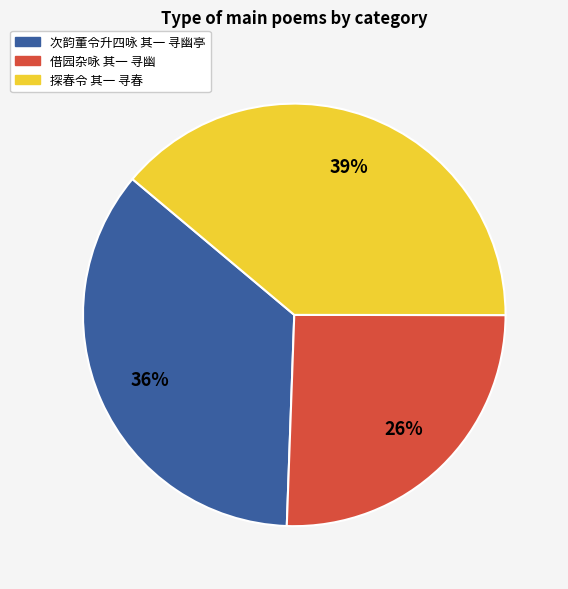

The 次韵董令升四咏 其一 寻幽亭 slice represents 48% of the pie. True or false?

False